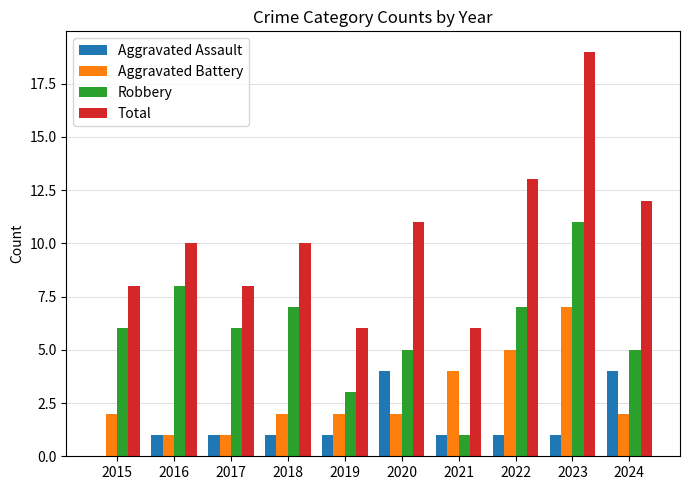

True or false: Robbery has a value of 1 at 2021.

True